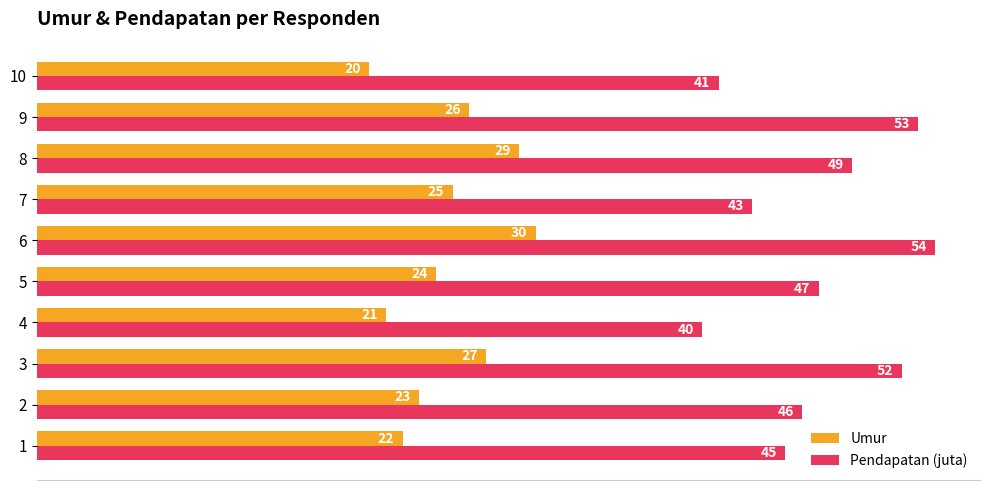

Rank the categories by Umur value from highest to lowest.

6, 8, 3, 9, 7, 5, 2, 1, 4, 10